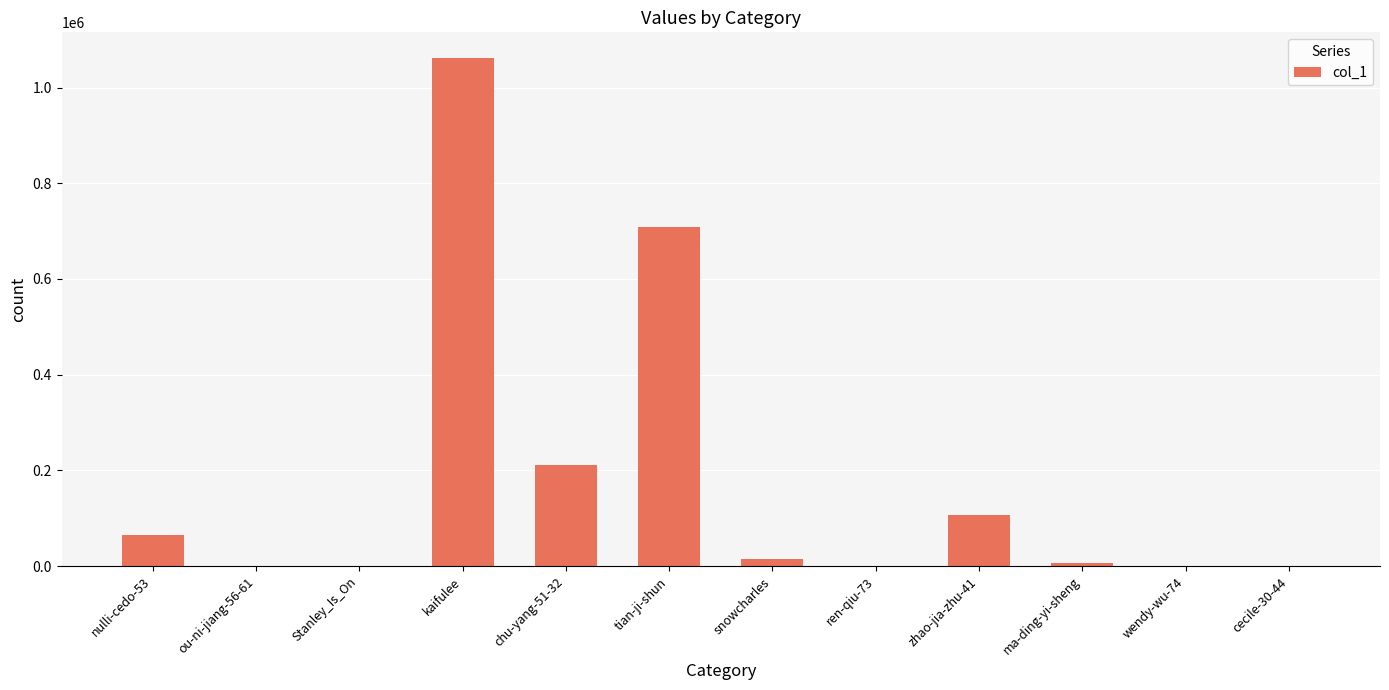

What is the difference between the values at snowcharles and wendy-wu-74?

14419